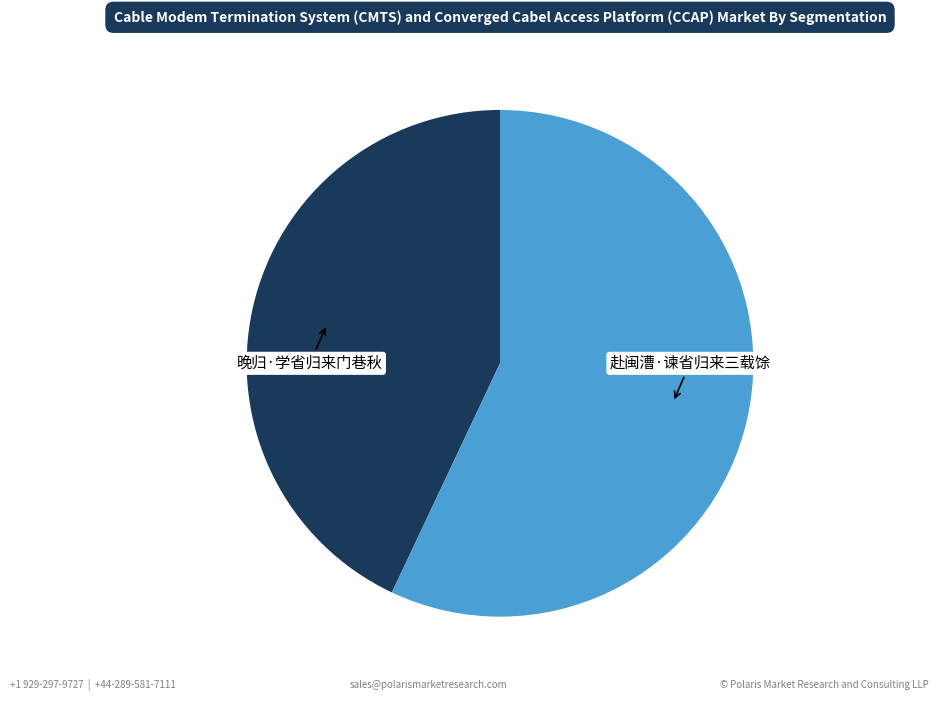

Between 晚归·学省归来门巷秋 and 赴闽漕·谏省归来三载馀, which is larger?

赴闽漕·谏省归来三载馀